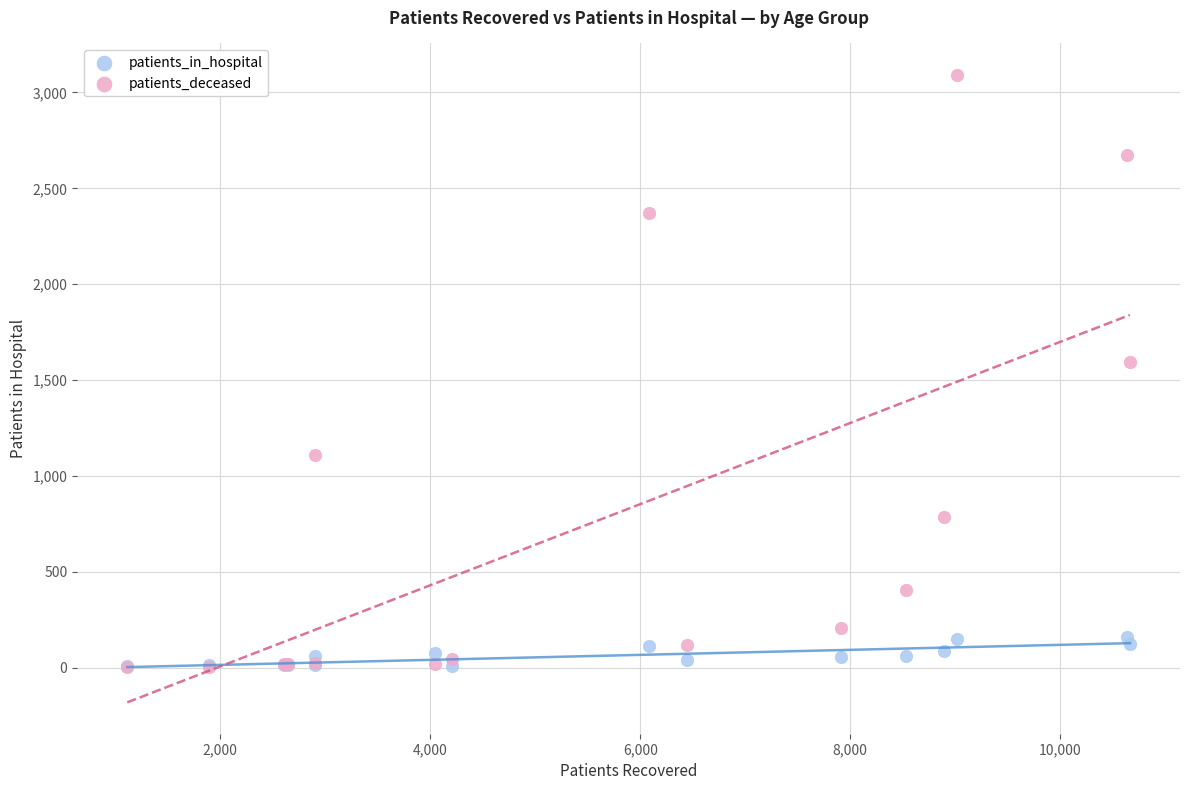

Across all series, what Y value is closest to 1547?

1592